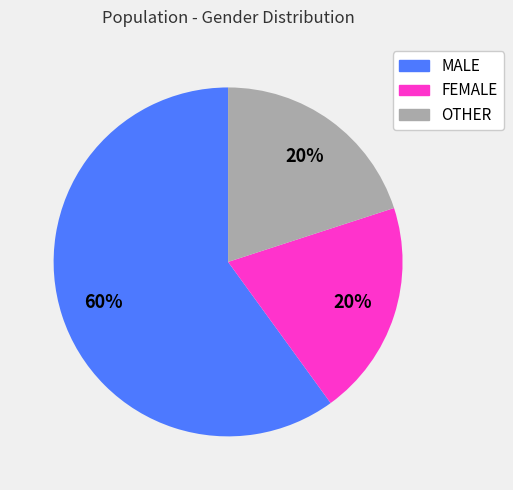

Is there any slice that represents more than half of the pie?

Yes